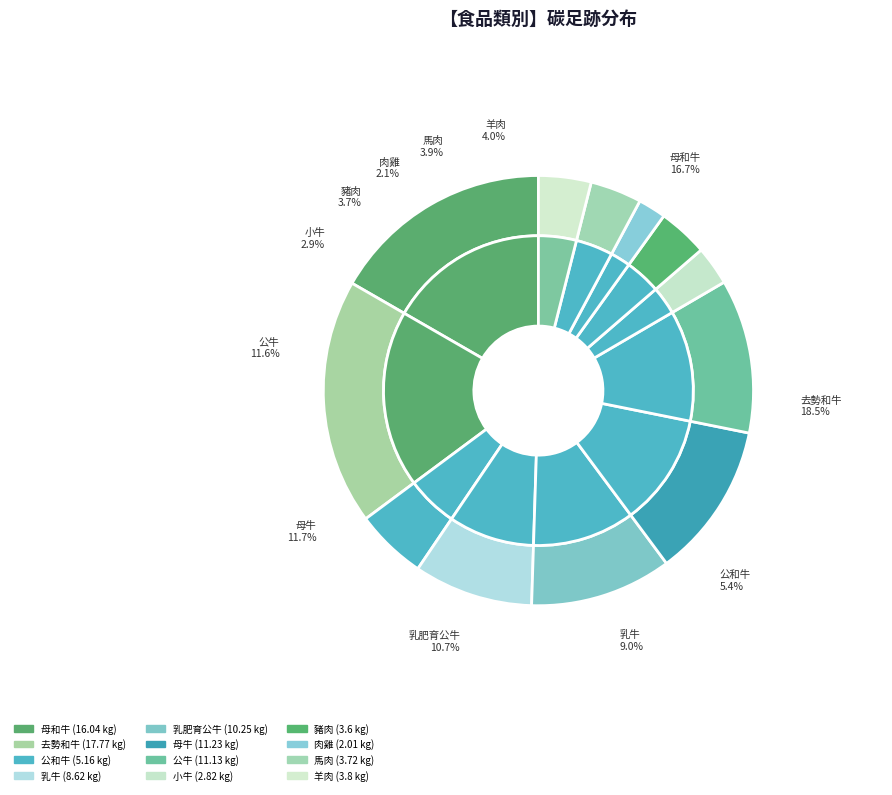

What percentage do 豬肉 and 乳肥育公牛 together represent?

14.4%